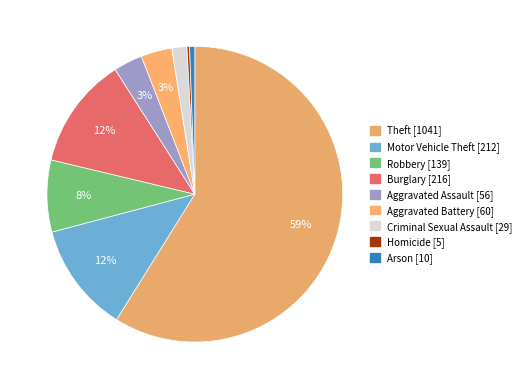

What is the ratio of the value at Aggravated Assault to the value at Theft?

0.1